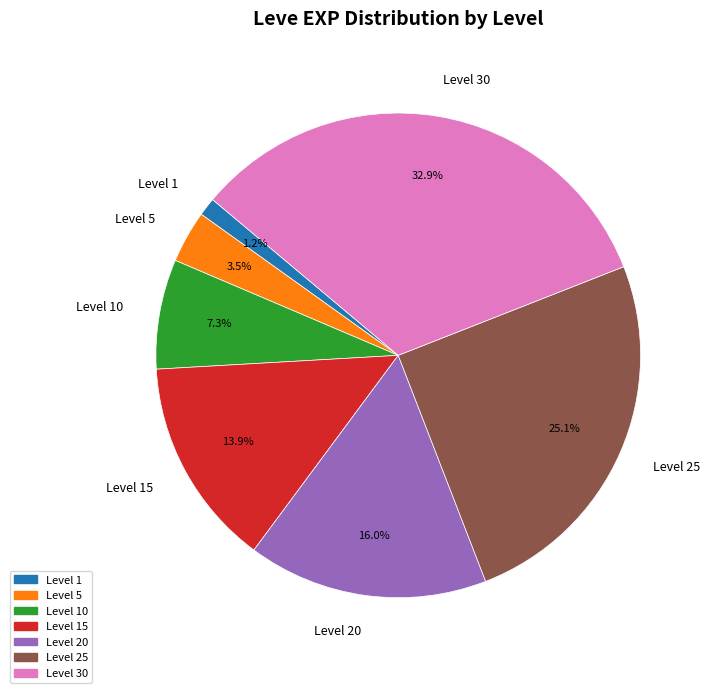

What is the largest slice in the pie chart?

Level 30